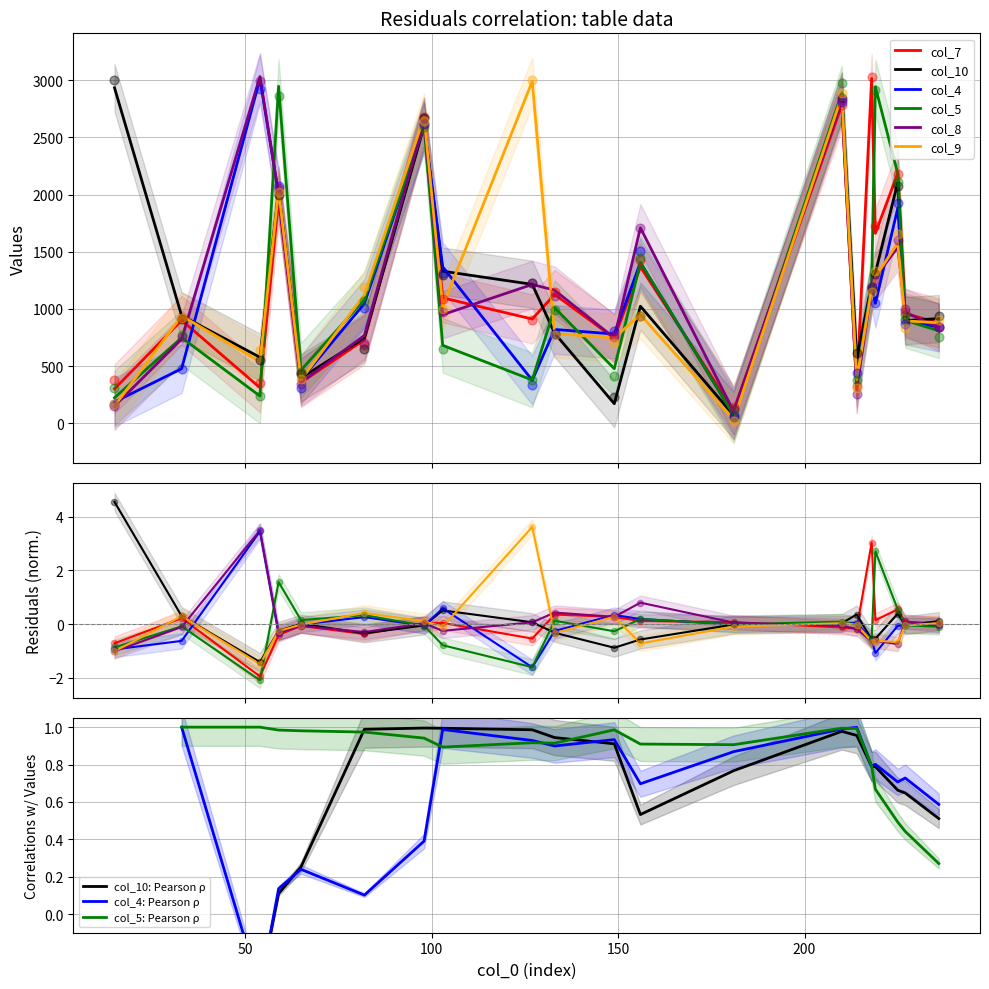

At which category is the sum across all series the highest?

210